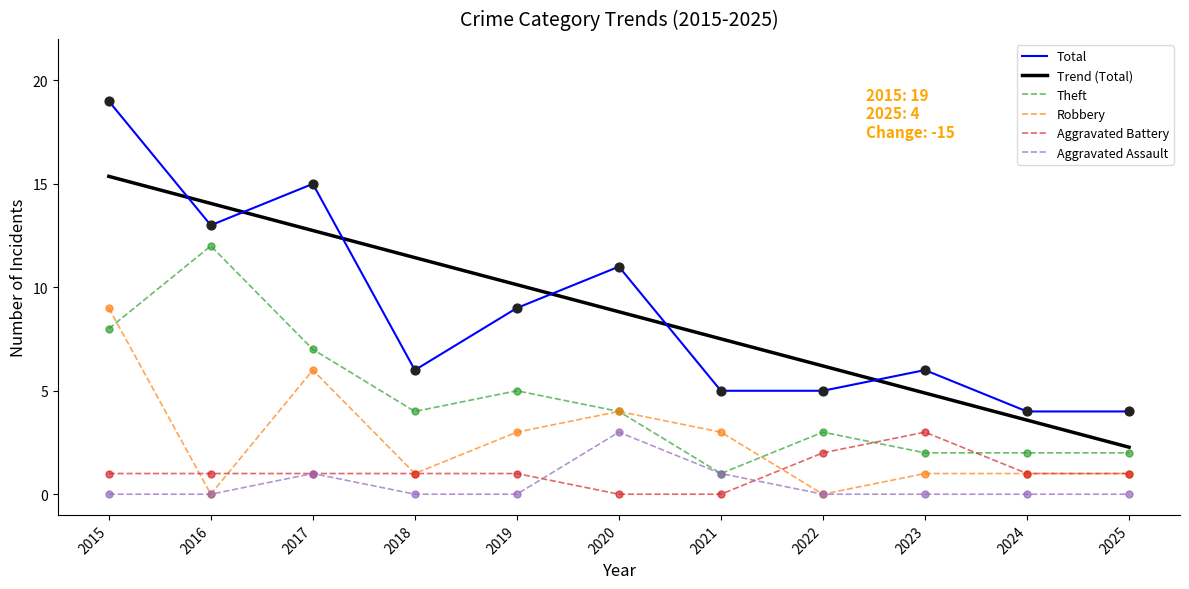

Which series has the largest range (max minus min)?

Total